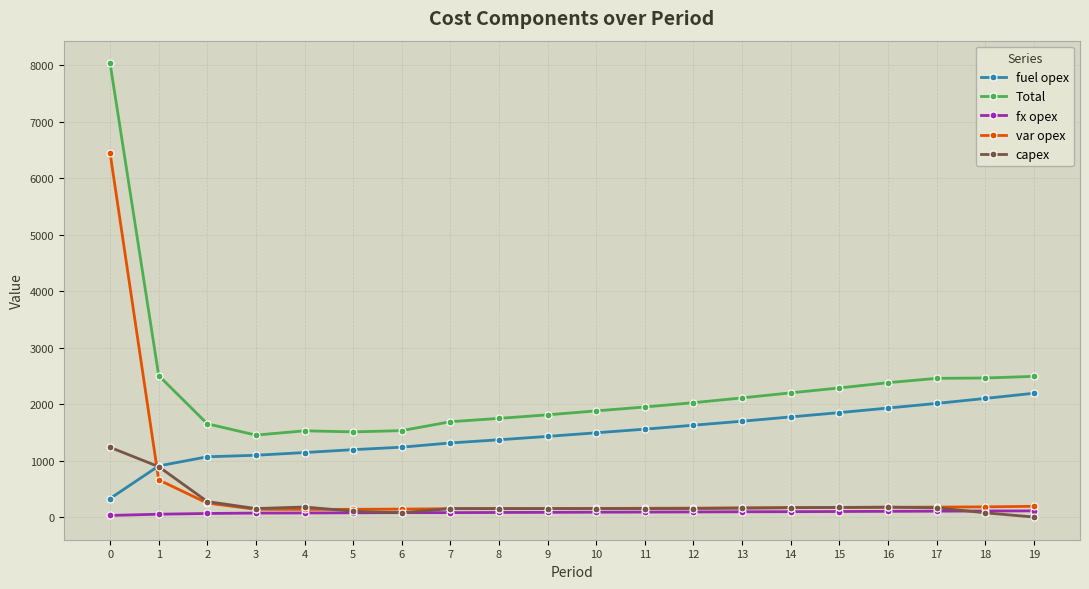

What is the total value across all series at 6?

3060